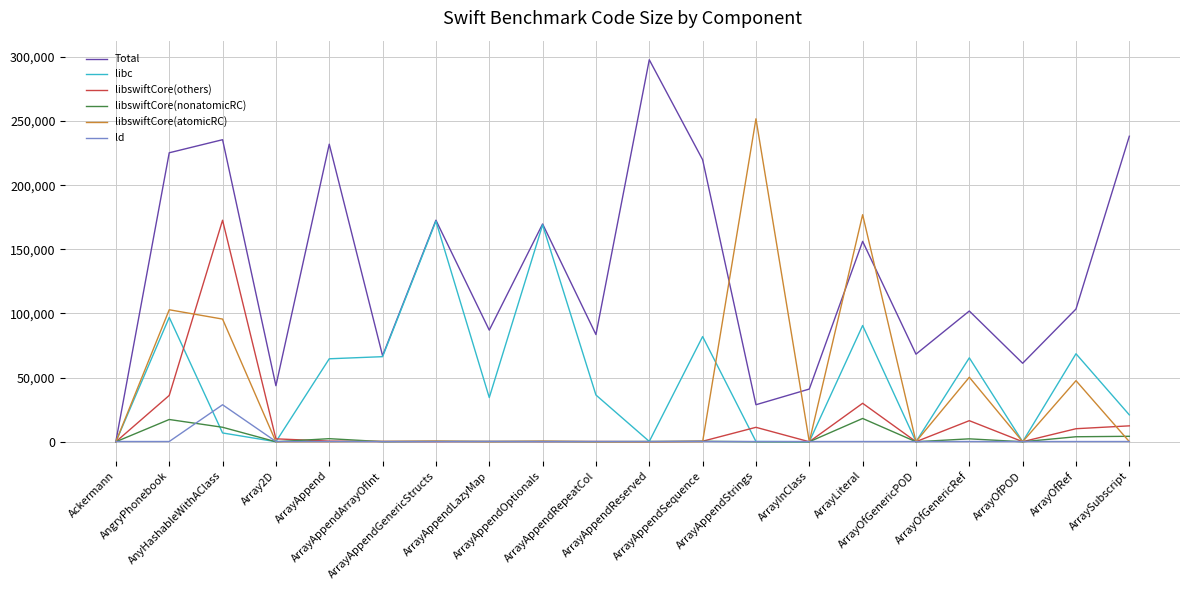

The value of libswiftCore(atomicRC) at ArrayOfRef is 47625. True or false?

True